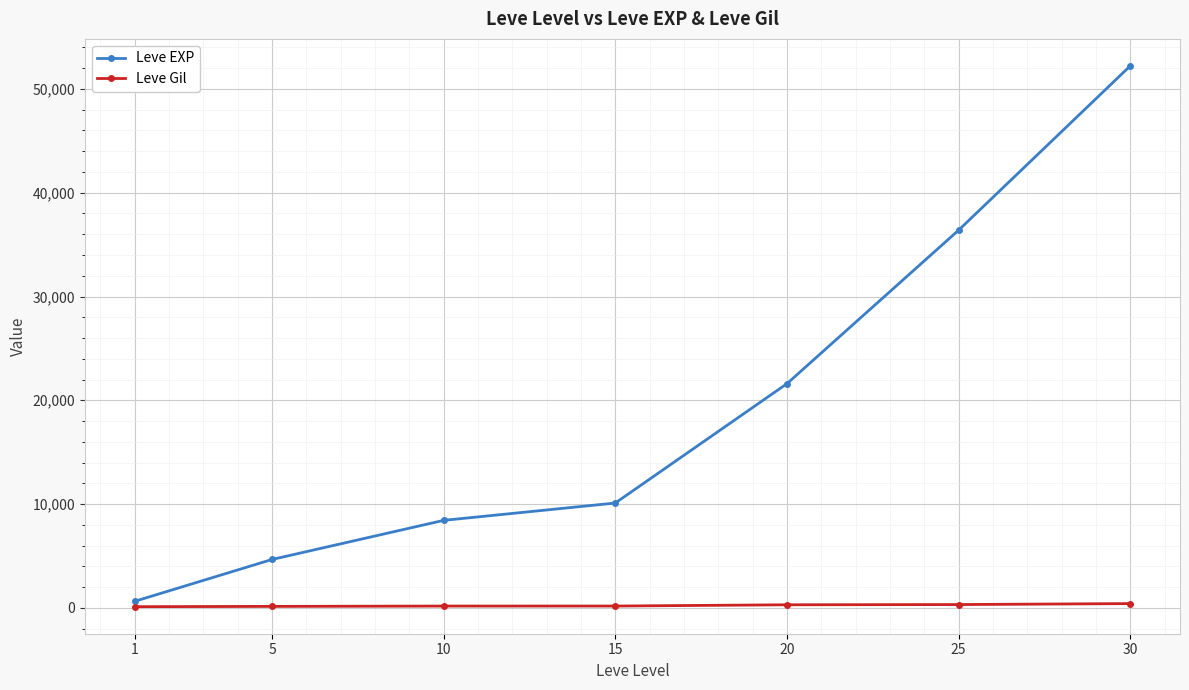

True or false: Leve EXP and Leve Gil intersect in this chart.

False